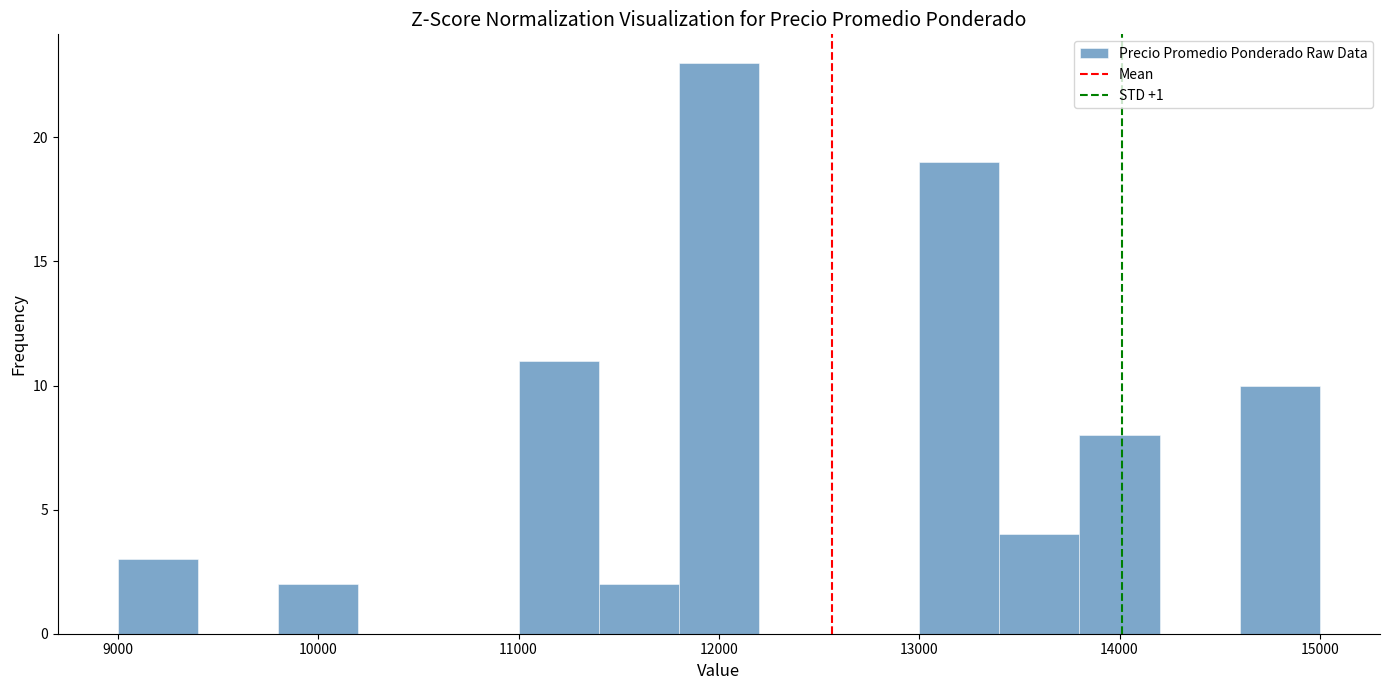

Reading left to right, transcribe this chart: for each bar, give the range it covers on the x-axis and its height. The values are not printed on the chart, so give them approximately, as read against the axis.

9000 to 9400: 3
9400 to 9800: 0
9800 to 10200: 2
10200 to 10600: 0
10600 to 11000: 0
11000 to 11400: 11
11400 to 11800: 2
11800 to 12200: 23
12200 to 12600: 0
12600 to 13000: 0
13000 to 13400: 19
13400 to 13800: 4
13800 to 14200: 8
14200 to 14600: 0
14600 to 15000: 10